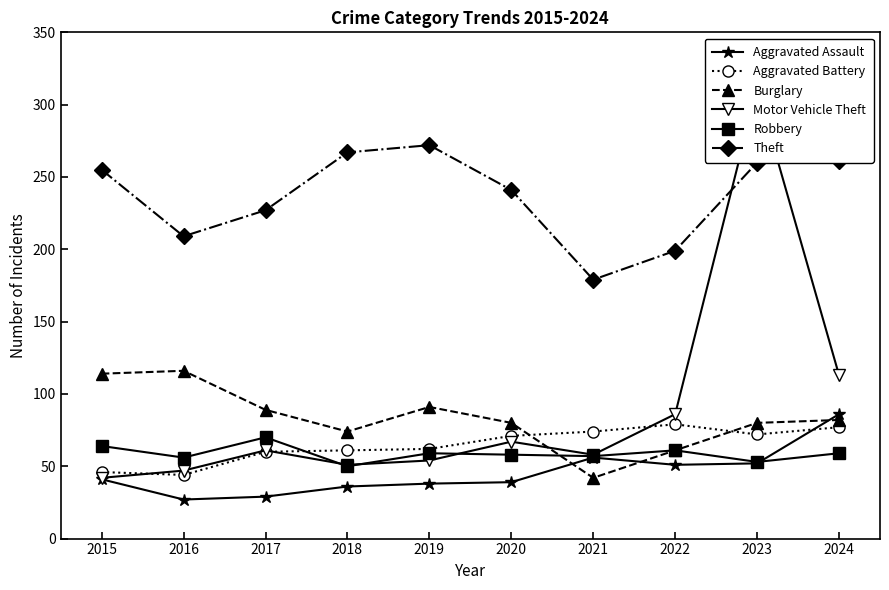

Reading right to left, what are all the values shown in this chart?

Aggravated Assault: 2024=86	2023=52	2022=51	2021=56	2020=39	2019=38	2018=36	2017=29	2016=27	2015=41
Aggravated Battery: 2024=77	2023=72	2022=79	2021=74	2020=71	2019=62	2018=61	2017=60	2016=44	2015=46
Burglary: 2024=82	2023=80	2022=61	2021=42	2020=80	2019=91	2018=74	2017=89	2016=116	2015=114
Motor Vehicle Theft: 2024=113	2023=311	2022=86	2021=58	2020=67	2019=54	2018=51	2017=61	2016=47	2015=42
Robbery: 2024=59	2023=53	2022=61	2021=57	2020=58	2019=59	2018=50	2017=70	2016=56	2015=64
Theft: 2024=261	2023=260	2022=199	2021=179	2020=241	2019=272	2018=267	2017=227	2016=209	2015=255